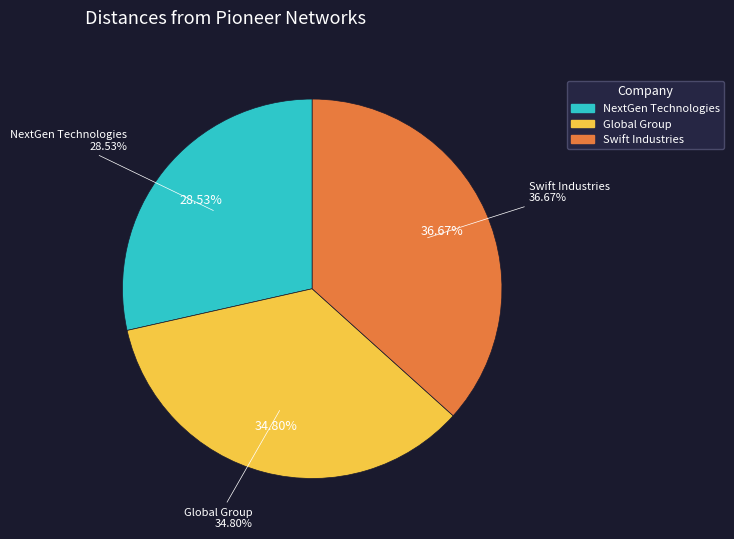

How many slices are in this pie chart?

3